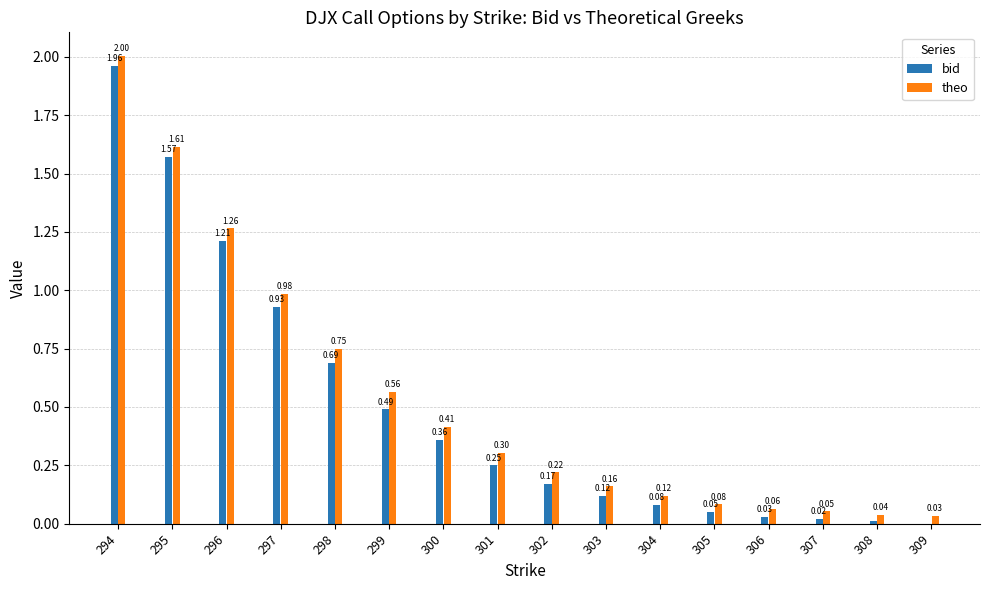

How many data points does each series have?

16